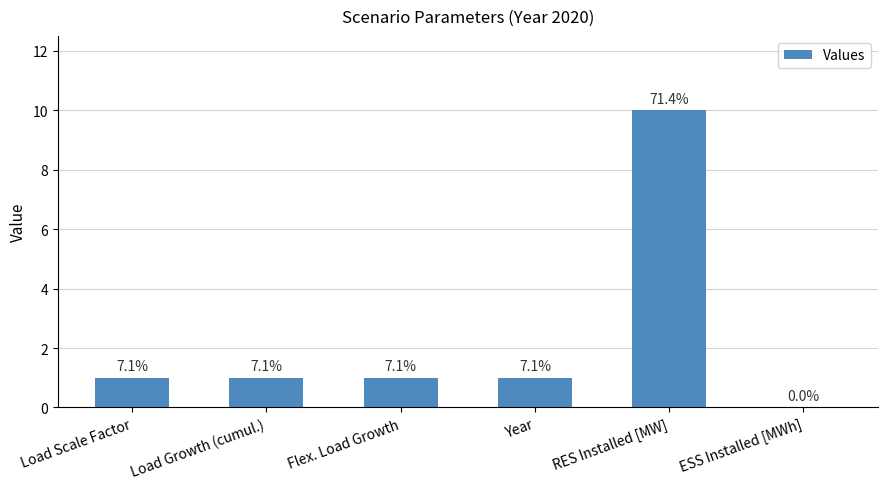

Count the values in the range 1 to 2.

4